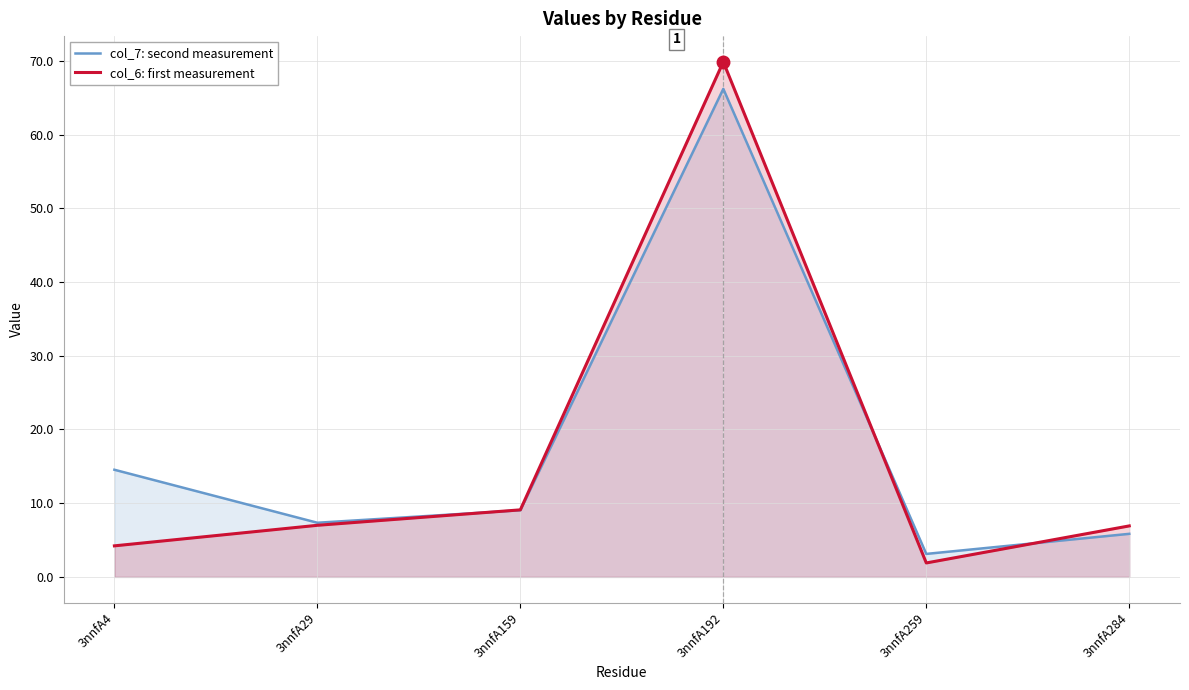

What is the value of the col_7: second measurement point at the 5th from the left?

3.1